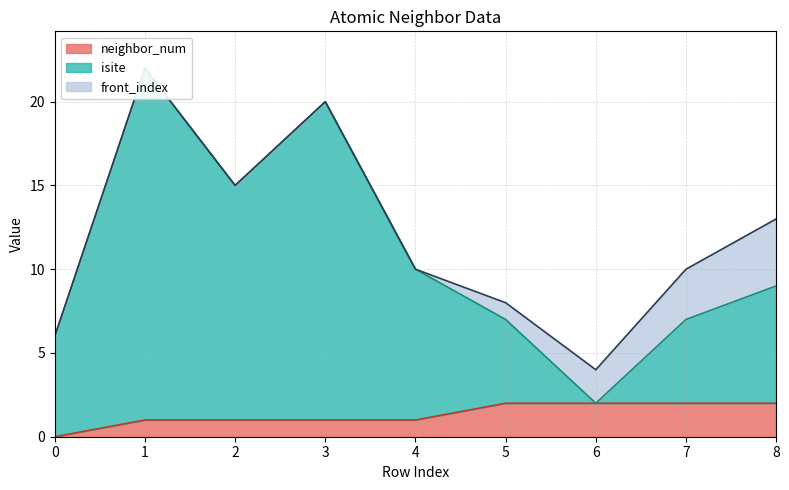

How many interior local valleys does the isite series have?

2